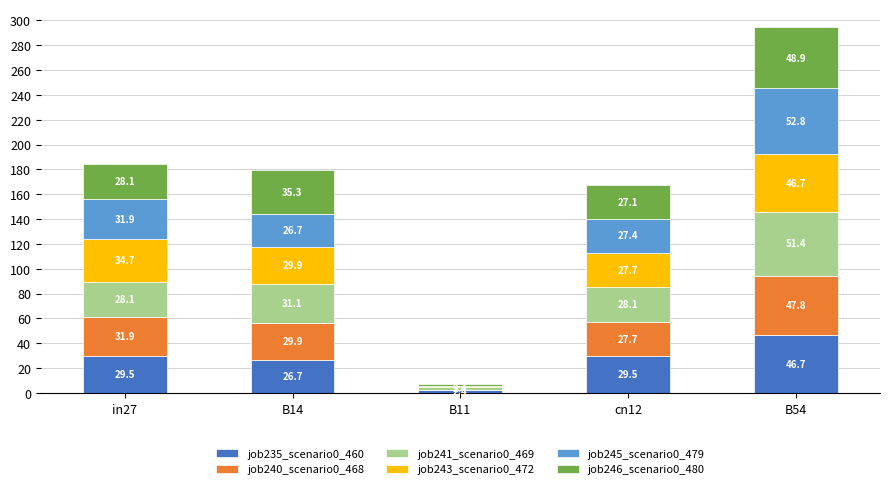

At which label is job235_scenario0_460 closest to 24?

B14